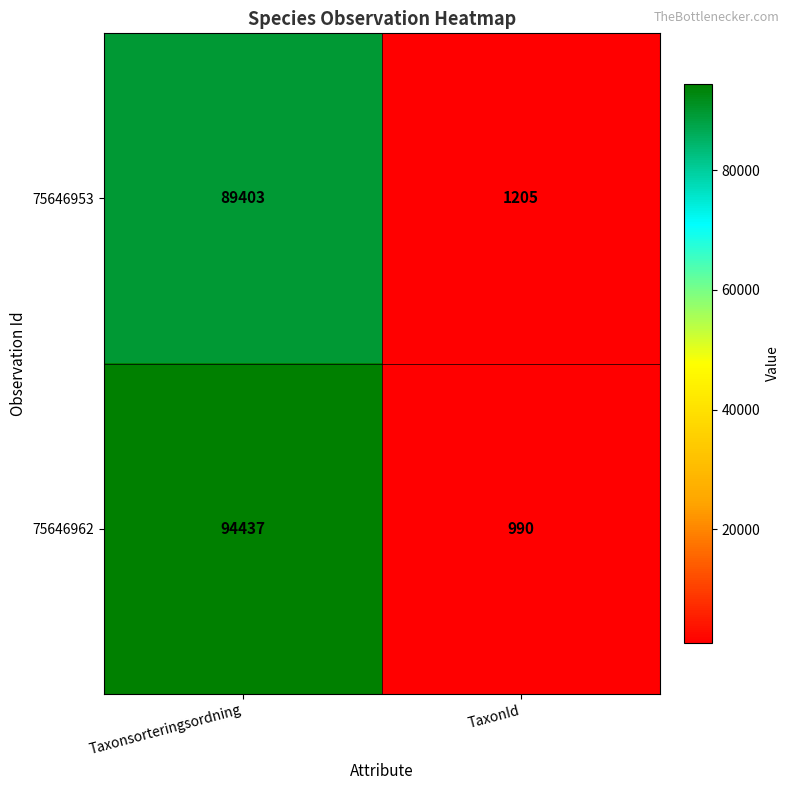

What is the average value of the 75646962 series?

47714